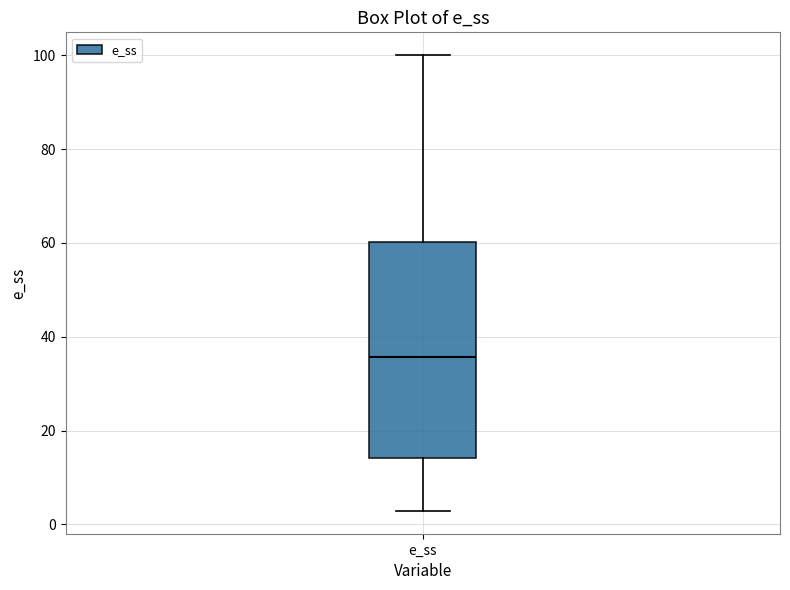

Transcribe this box plot: give where the median line is, the range the box spans, and where the two whiskers end, as read against the y-axis. The values are not printed on the chart, so give them approximately, as read against the axis.

median 36, box 14 to 60, whiskers 2 to 100